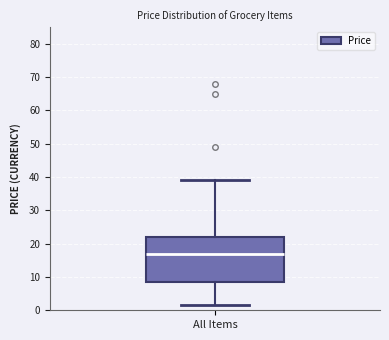

Where does the upper whisker of the box for All Items end on the y-axis? The values are not printed on the chart, so give them approximately, as read against the axis.

39